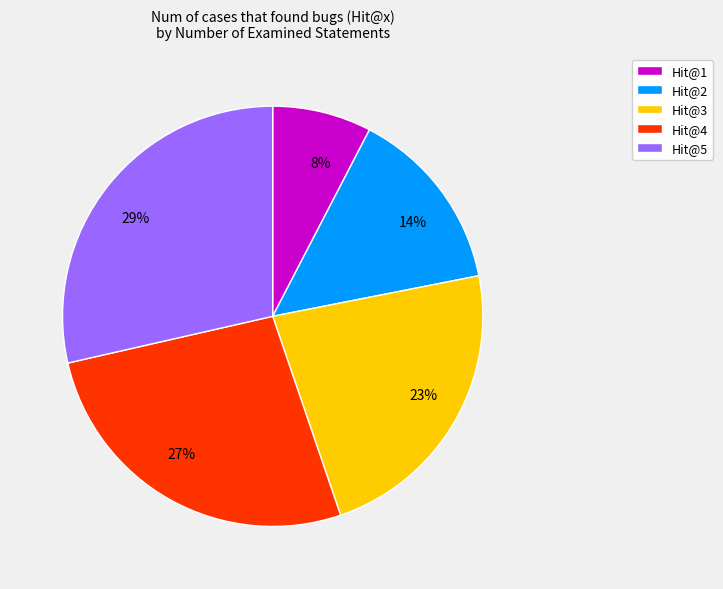

What percentage is the 23% slice, to the nearest percent?

23%